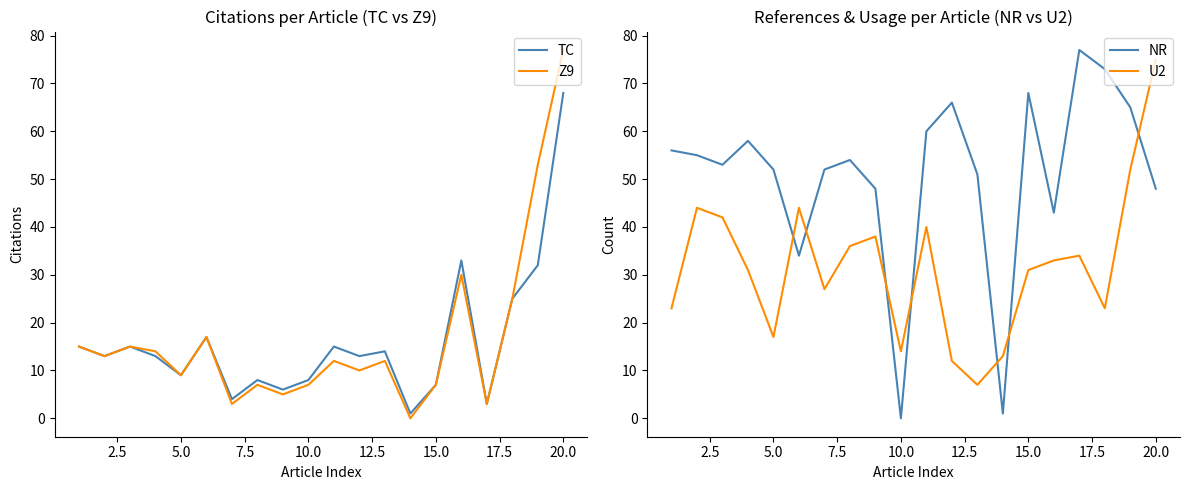

How many values in the TC series exceed 13?

9